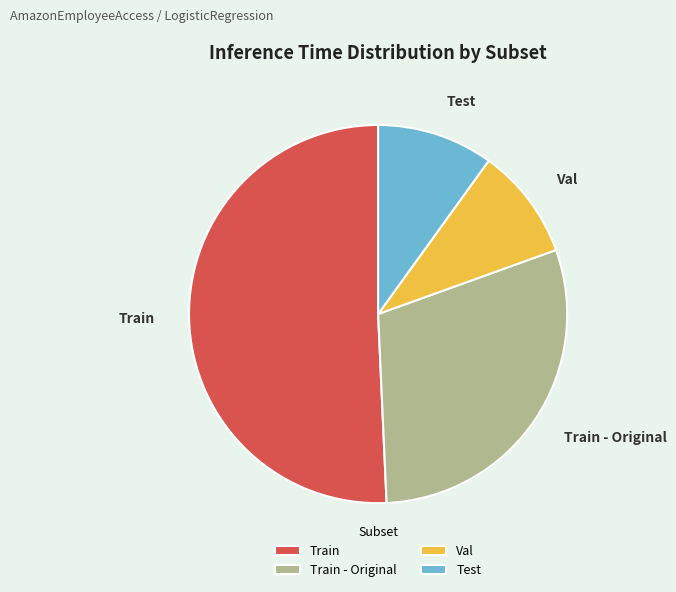

Which category has the biggest portion of the pie?

Train